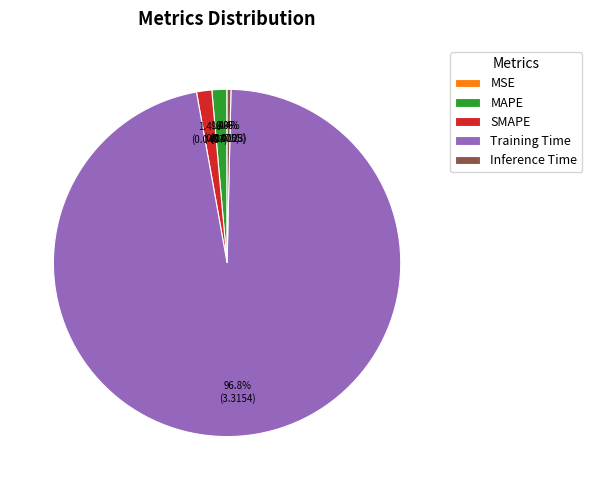

Which category has the biggest portion of the pie?

Training Time